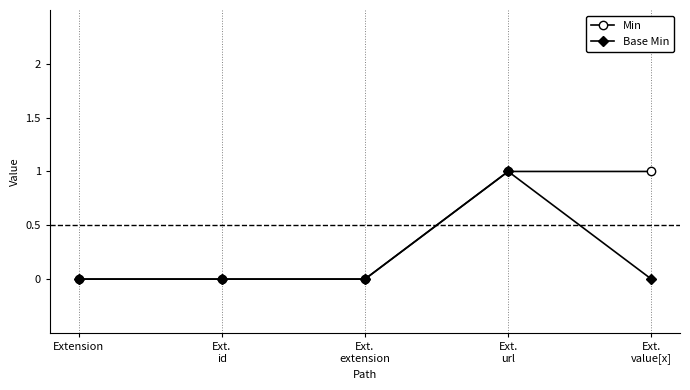

Which category has the highest value in the Base Min series?

Ext.
url